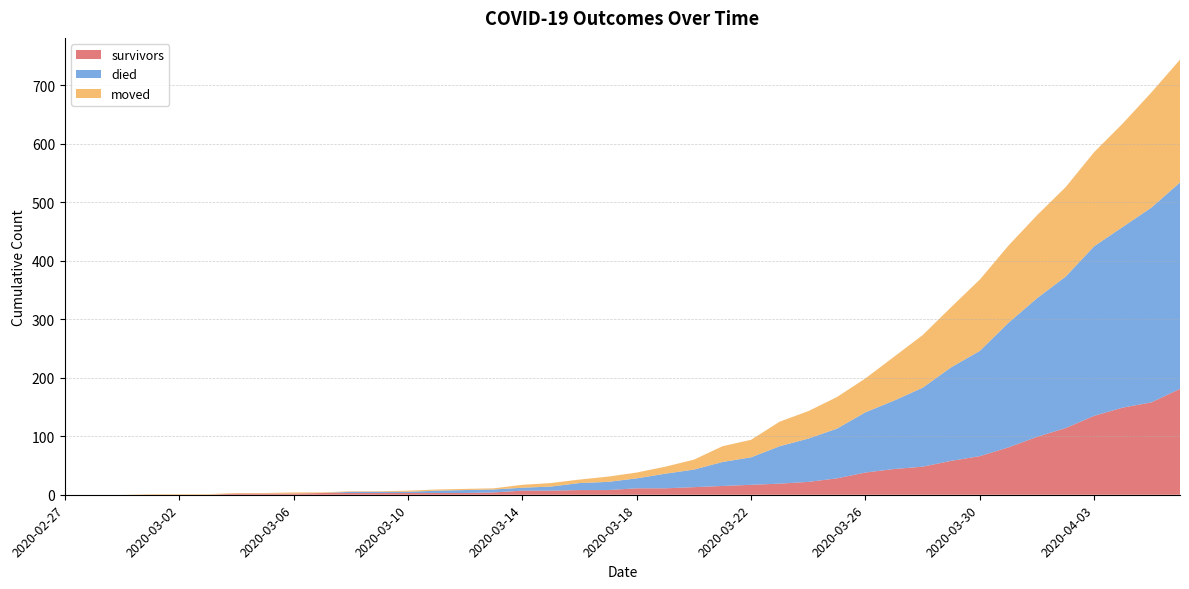

Reading left to right, transcribe all the data shown in this chart.

survivors: 0	0	0	0	0	0	2	2	2	3	3	3	3	3	3	4	7	7	8	8	11	11	13	15	17	19	22	28	38	44	48	58	66	81	99	114	135	149	158	181
died: 0	0	0	0	0	0	0	0	0	0	2	2	2	4	5	5	5	7	12	14	17	25	30	41	47	64	74	85	103	117	135	160	180	213	237	259	290	309	333	353
moved: 0	0	0	1	1	1	1	1	2	1	1	1	2	2	2	2	5	6	6	9	10	12	17	27	30	42	47	54	58	75	90	103	122	132	142	153	161	177	197	210